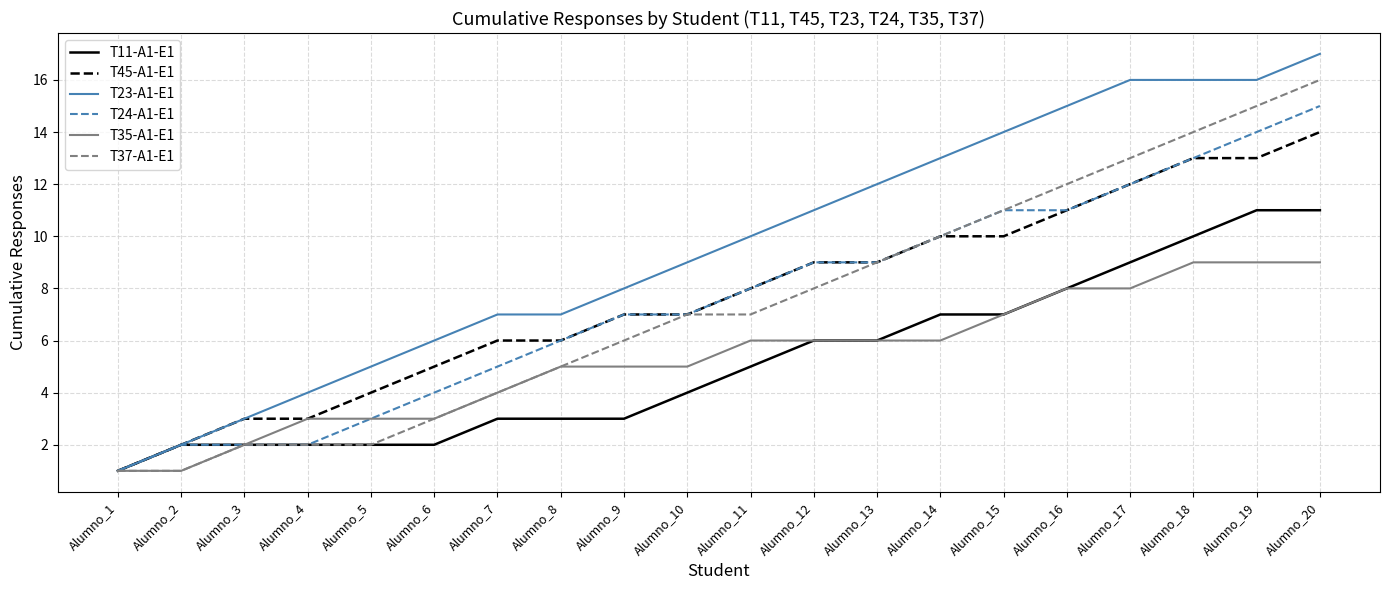

What is the maximum value shown in the chart?

17